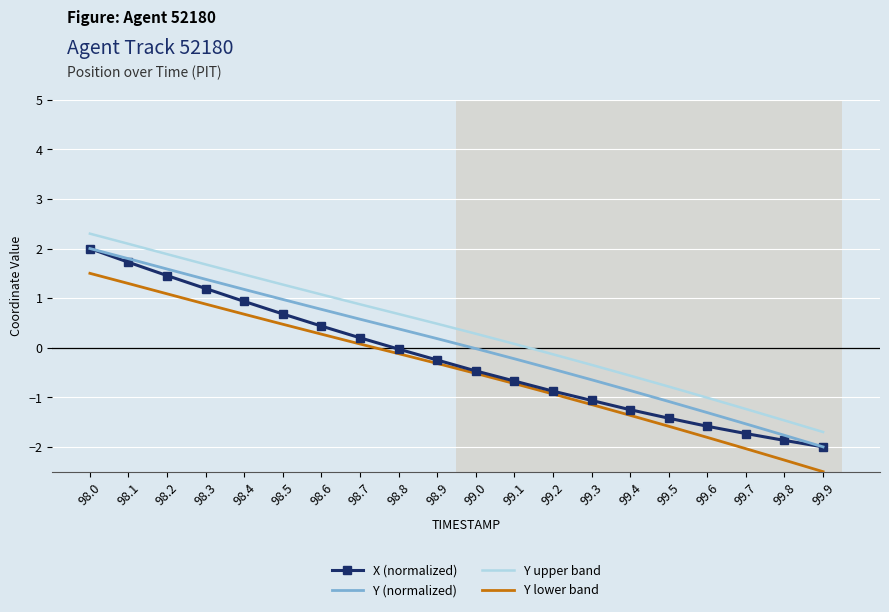

What is the approximate value of Y lower band at 99.8?

-2.3